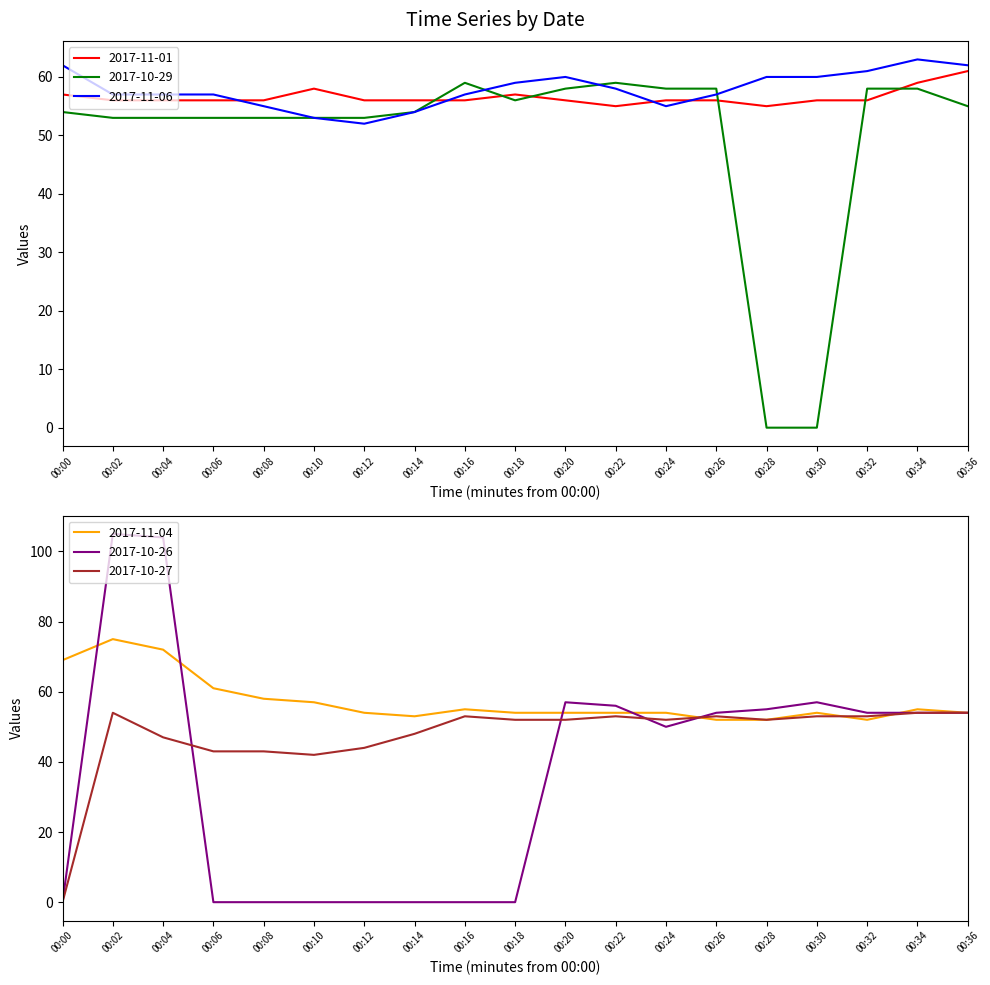

Which series has the largest range (max minus min)?

2017-10-26